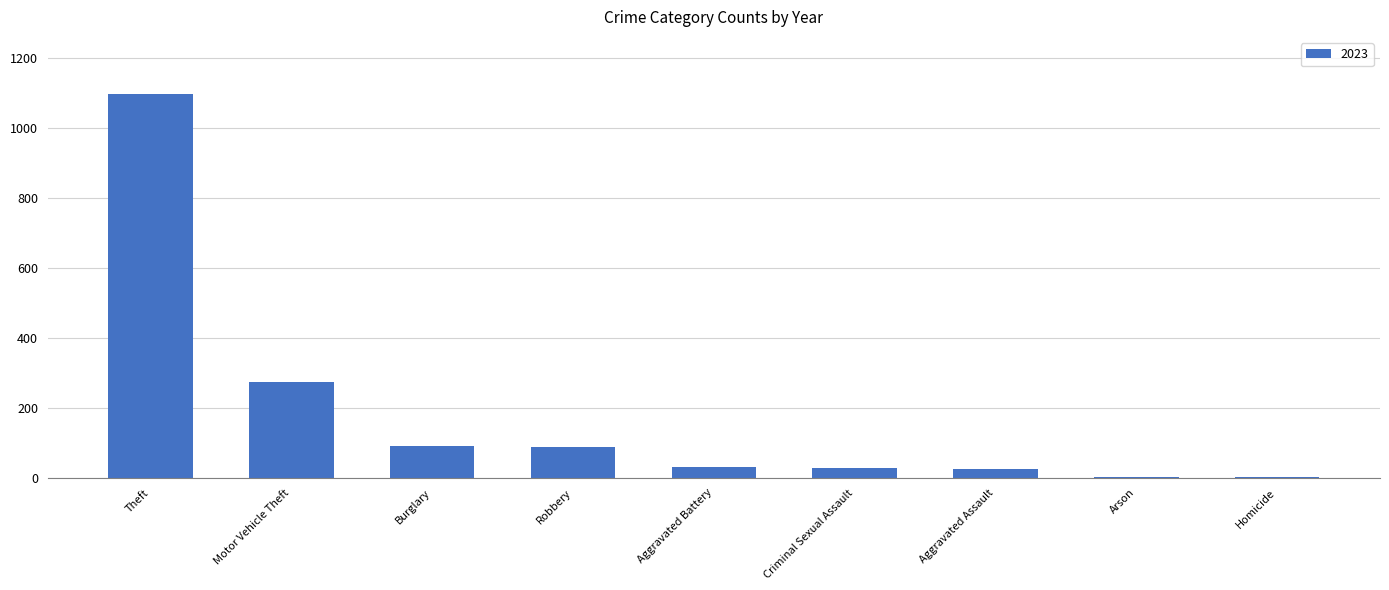

What is the sum of the values at Theft and Robbery?

1184